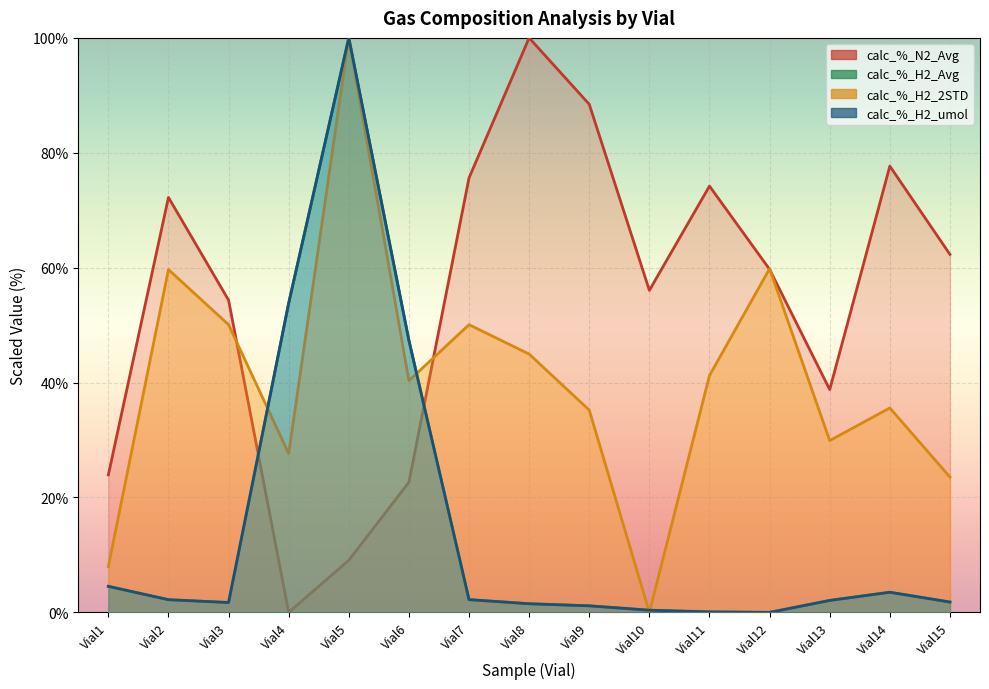

What is the difference between the maximum and minimum values in the calc_%_H2_2STD series?

100.0